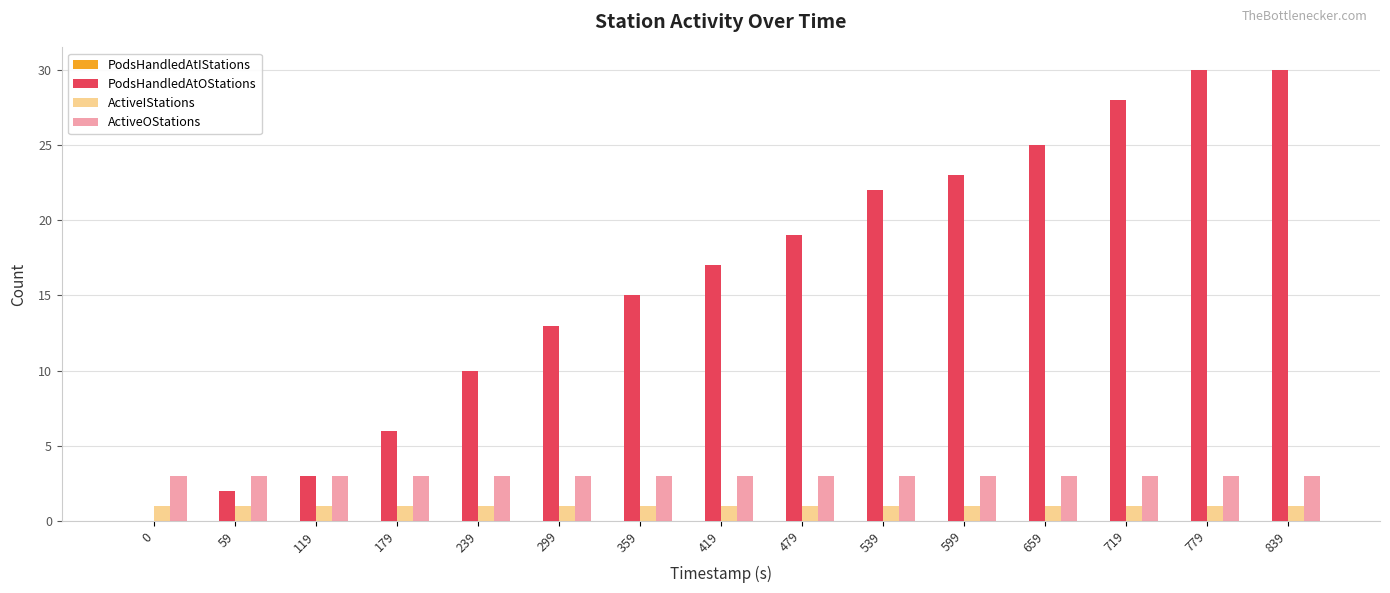

At how many categories does at least one series exceed 15?

8